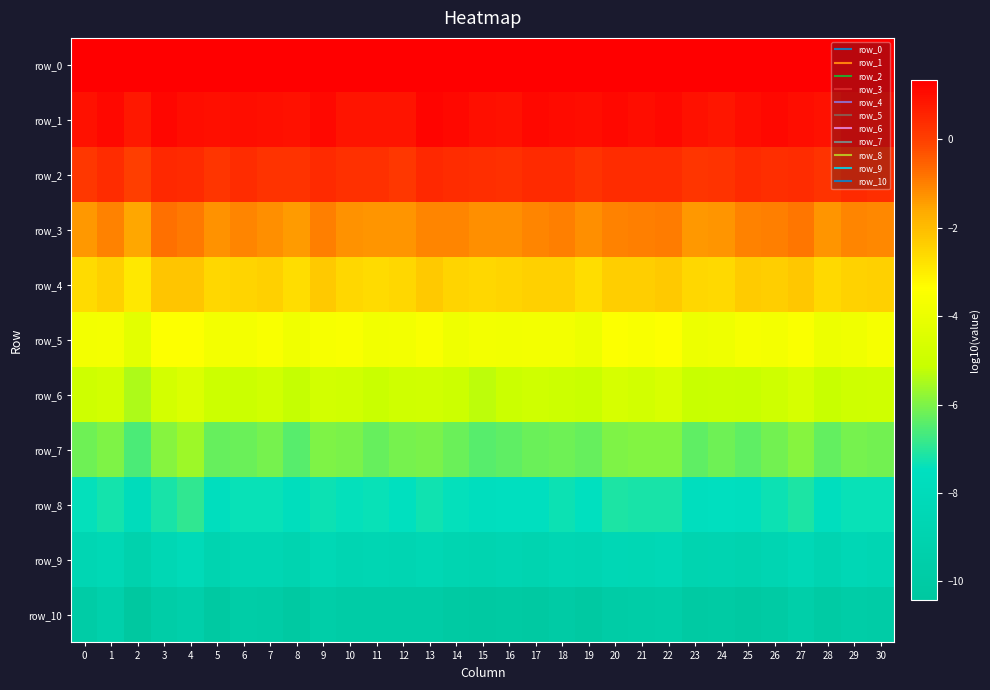

Reading right to left, what are all the values shown in this chart?

row_0: 1.3	1.3	1.3	1.3	1.3	1.3	1.3	1.3	1.3	1.3	1.3	1.3	1.3	1.3	1.3	1.3	1.3	1.3	1.3	1.3	1.3	1.3	1.3	1.3	1.3	1.3	1.3	1.3	1.3	1.3	1.3
row_1: 1.0	1.1	1.0	1.0	1.1	1.0	0.9	1.0	1.1	1.1	1.1	1.0	1.1	1.1	0.9	1.0	1.1	1.2	0.9	0.9	0.9	1.1	0.9	1.0	1.0	1.0	1.0	1.2	0.8	1.1	0.9
row_2: 0.3	0.4	0.2	0.4	0.4	0.4	0.3	0.2	0.4	0.4	0.4	0.2	0.4	0.4	0.3	0.3	0.4	0.5	0.2	0.3	0.3	0.4	0.2	0.3	0.4	0.2	0.4	0.5	0.0	0.4	0.1
row_3: -1.1	-1.1	-1.3	-0.9	-1.0	-1.0	-1.3	-1.3	-0.9	-1.0	-1.0	-1.2	-1.0	-1.1	-1.2	-1.2	-1.1	-1.1	-1.3	-1.3	-1.3	-1.0	-1.4	-1.2	-1.1	-1.3	-0.9	-0.8	-1.6	-1.0	-1.4
row_4: -2.4	-2.5	-2.6	-2.2	-2.4	-2.3	-2.6	-2.6	-2.3	-2.4	-2.4	-2.7	-2.4	-2.4	-2.5	-2.5	-2.5	-2.3	-2.5	-2.6	-2.5	-2.3	-2.7	-2.4	-2.5	-2.5	-2.2	-2.2	-2.9	-2.4	-2.6
row_5: -3.7	-3.8	-3.9	-3.5	-3.7	-3.6	-3.9	-3.9	-3.4	-3.6	-3.4	-3.9	-3.7	-3.7	-3.8	-3.7	-3.9	-3.5	-3.7	-3.8	-3.6	-3.6	-3.8	-3.5	-3.7	-3.7	-3.4	-3.4	-4.2	-3.7	-3.7
row_6: -4.9	-5.0	-5.1	-4.7	-4.9	-5.1	-5.1	-5.1	-4.6	-4.8	-4.7	-5.1	-5.0	-4.9	-5.0	-5.3	-5.0	-4.8	-4.9	-5.1	-4.9	-4.8	-5.2	-4.9	-5.0	-5.0	-4.5	-4.8	-5.4	-4.8	-4.9
row_7: -6.1	-6.1	-6.3	-5.9	-6.1	-6.4	-6.2	-6.4	-5.9	-6.0	-6.0	-6.3	-6.2	-6.2	-6.3	-6.4	-6.2	-6.0	-6.1	-6.2	-6.0	-6.0	-6.5	-6.1	-6.2	-6.3	-5.6	-5.9	-6.6	-6.0	-6.2
row_8: -7.4	-7.4	-7.6	-7.1	-7.3	-7.6	-7.5	-7.6	-7.2	-7.2	-7.1	-7.4	-7.3	-7.5	-7.5	-7.7	-7.4	-7.3	-7.5	-7.4	-7.4	-7.3	-7.7	-7.4	-7.4	-7.6	-6.9	-7.2	-7.9	-7.2	-7.4
row_9: -8.6	-8.5	-8.8	-8.3	-8.7	-9.0	-8.8	-8.9	-8.4	-8.6	-8.5	-8.7	-8.6	-8.9	-8.7	-8.9	-8.8	-8.5	-8.7	-8.6	-8.7	-8.4	-8.9	-8.6	-8.7	-8.9	-8.2	-8.5	-9.2	-8.4	-8.6
row_10: -9.8	-9.8	-10.0	-9.5	-10.0	-10.2	-10.0	-10.1	-9.7	-9.8	-9.8	-10.2	-9.9	-10.2	-10.1	-10.1	-10.1	-9.8	-9.8	-9.9	-9.8	-9.6	-10.2	-9.8	-9.8	-10.2	-9.4	-9.8	-10.4	-9.4	-9.8